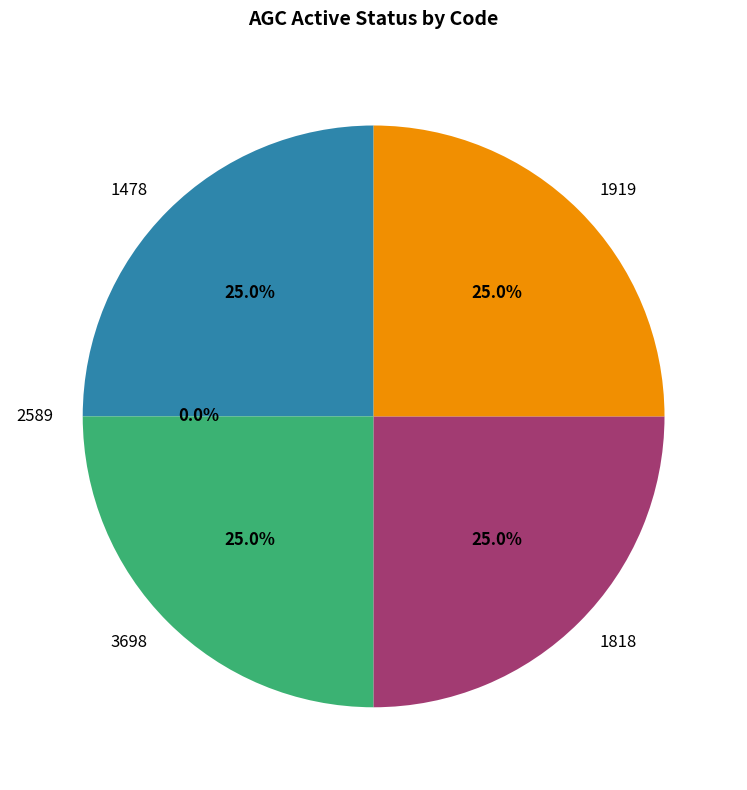

Which slice is the largest?

1478